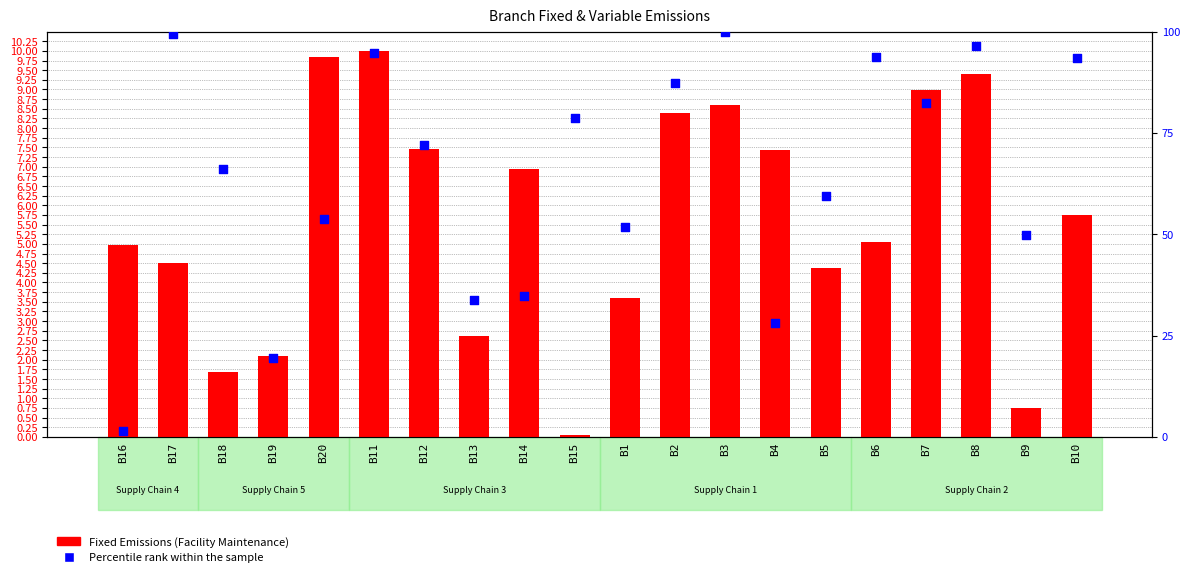

Which series has the largest total across all categories?

Percentile rank within the sample